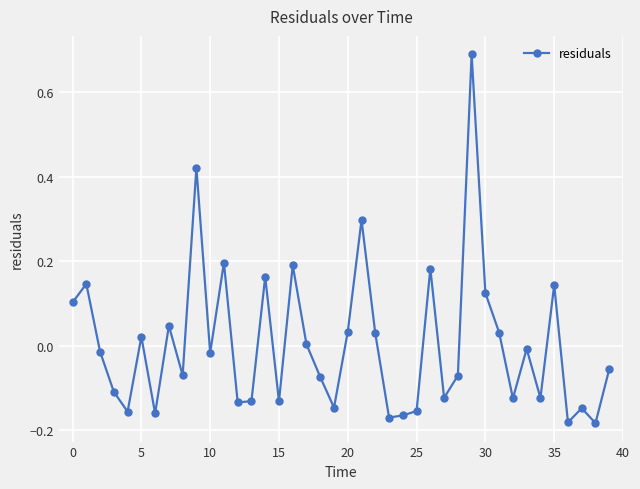

What is the difference between the maximum and second lowest values?

0.9